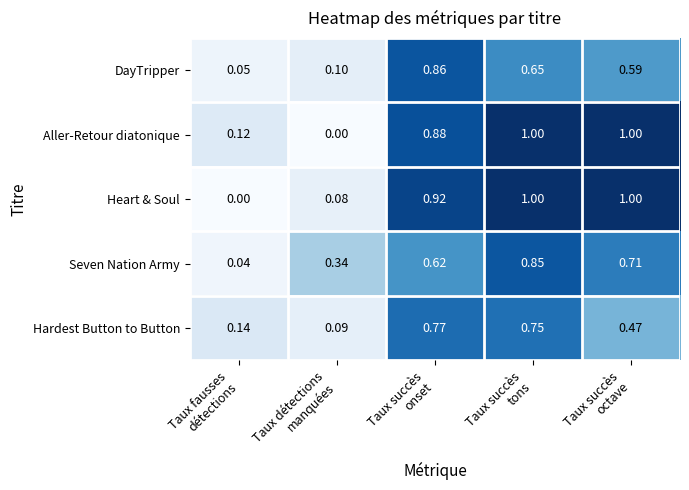

Which series changed the most between Taux détections
manquées and Taux succès
onset?

Aller-Retour diatonique